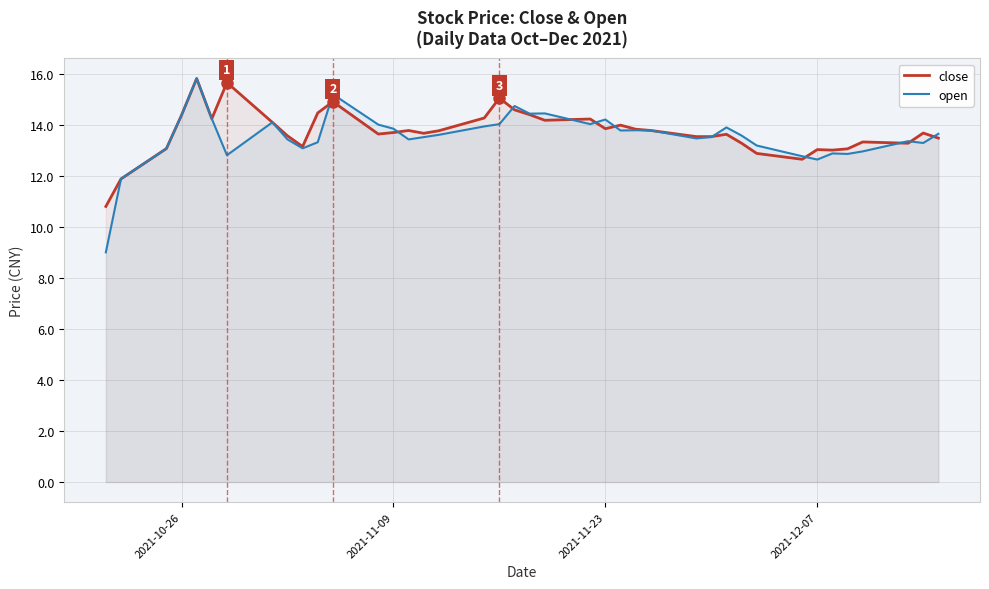

True or false: close has a value of 7.6 at 2021-12-07.

False